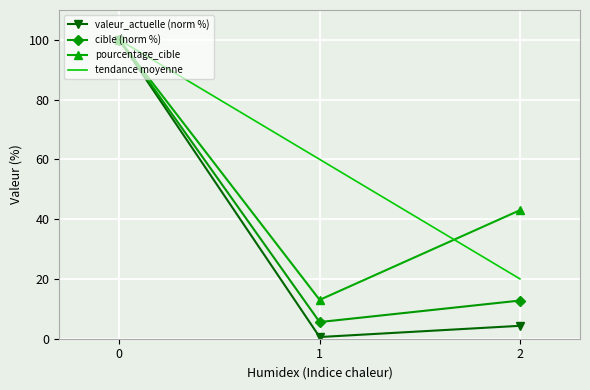

List the series in order of their peak value, lowest first.

valeur_actuelle, cible, pourcentage_cible